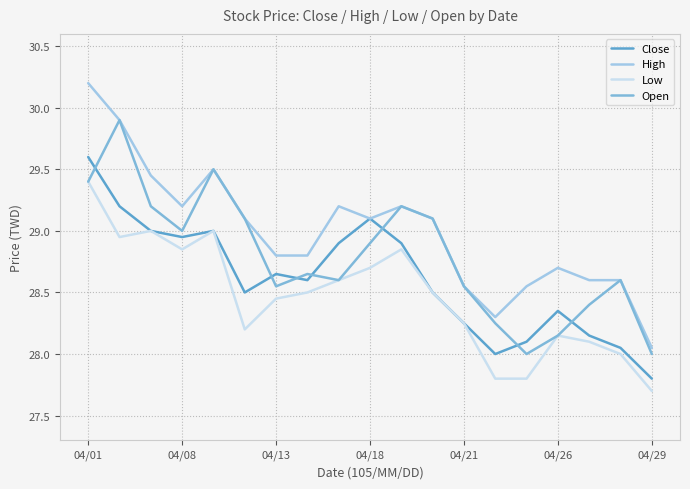

At how many categories does at least one series exceed 28?

19